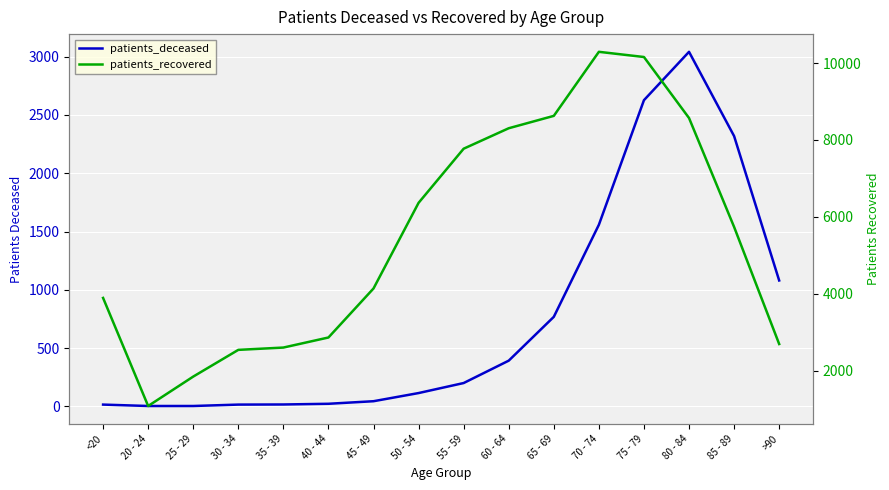

At which category does patients_recovered reach its first local valley?

20 - 24